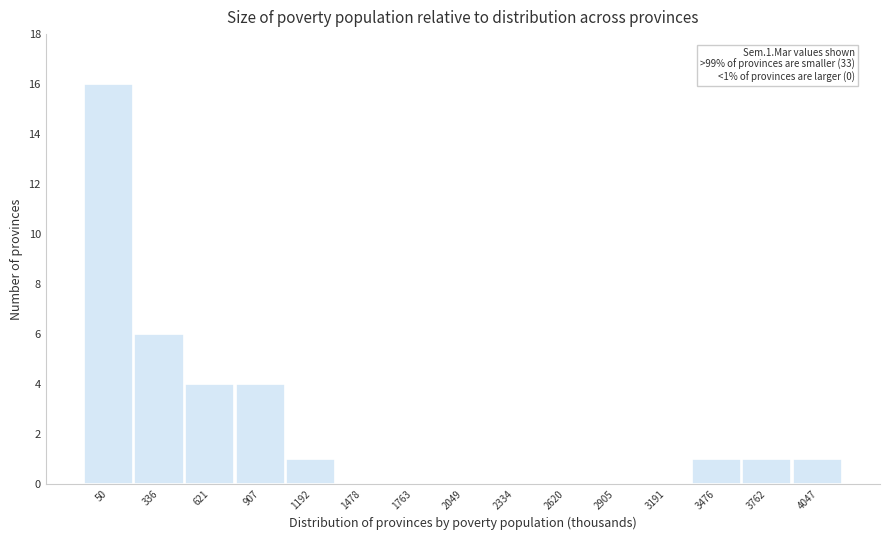

Reading left to right, list all the values displayed in this chart.

50=16	336=6	621=4	907=4	1192=1	1478=0	1763=0	2049=0	2334=0	2620=0	2905=0	3191=0	3476=1	3762=1	4047=1